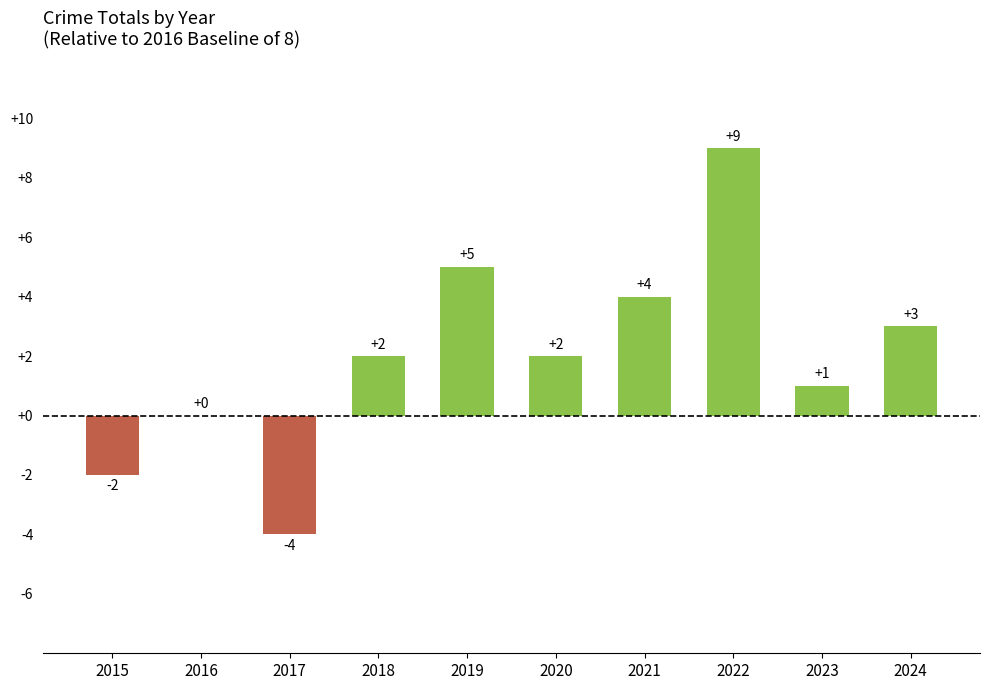

Does the chart contain stacked bars?

No